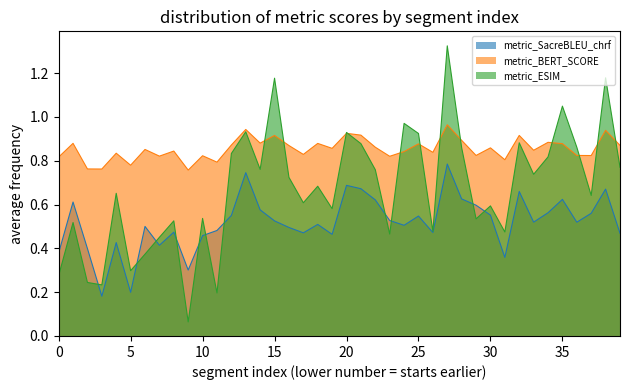

What is the value of the metric_ESIM_ point at the 34th from the left?

0.7